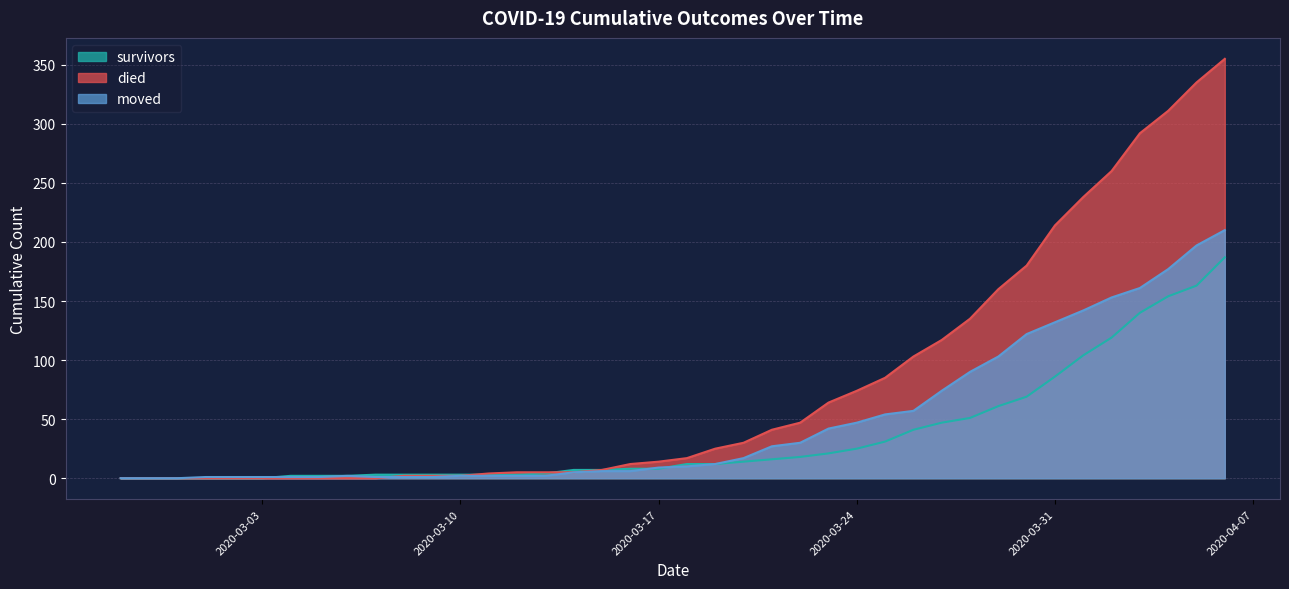

What are all the series names shown in the legend?

survivors, died, moved